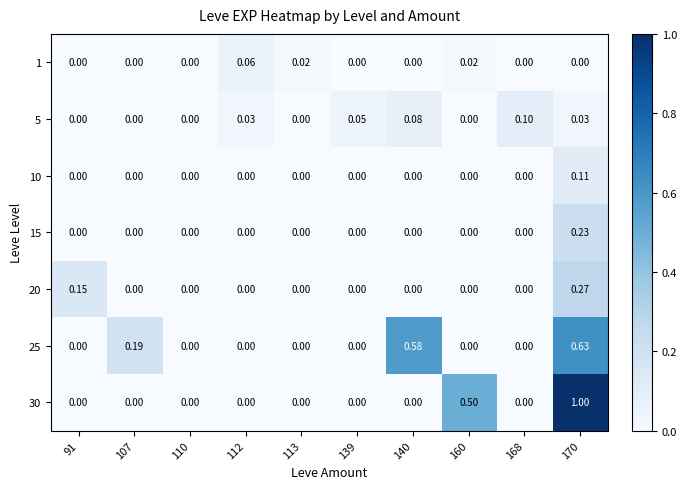

What is the spread (max minus min) of values at 168?

0.1